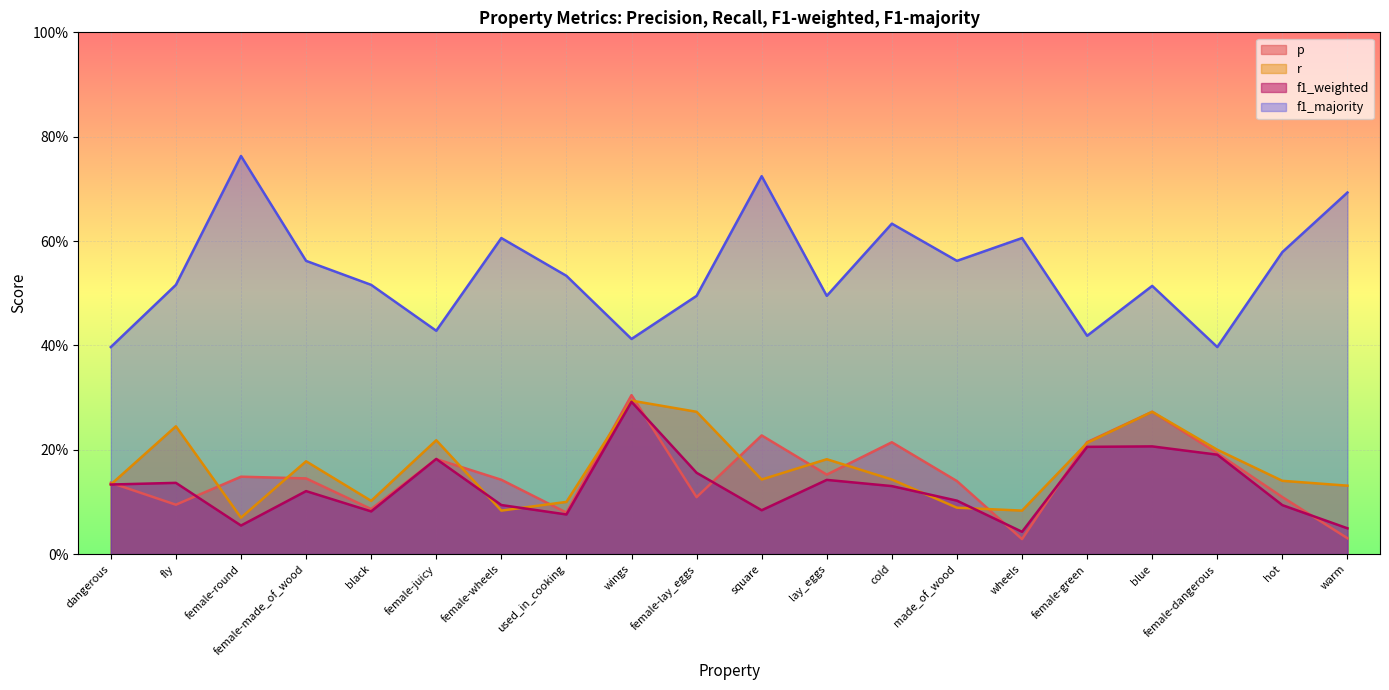

How many f1_majority values are between 0 and 1?

20